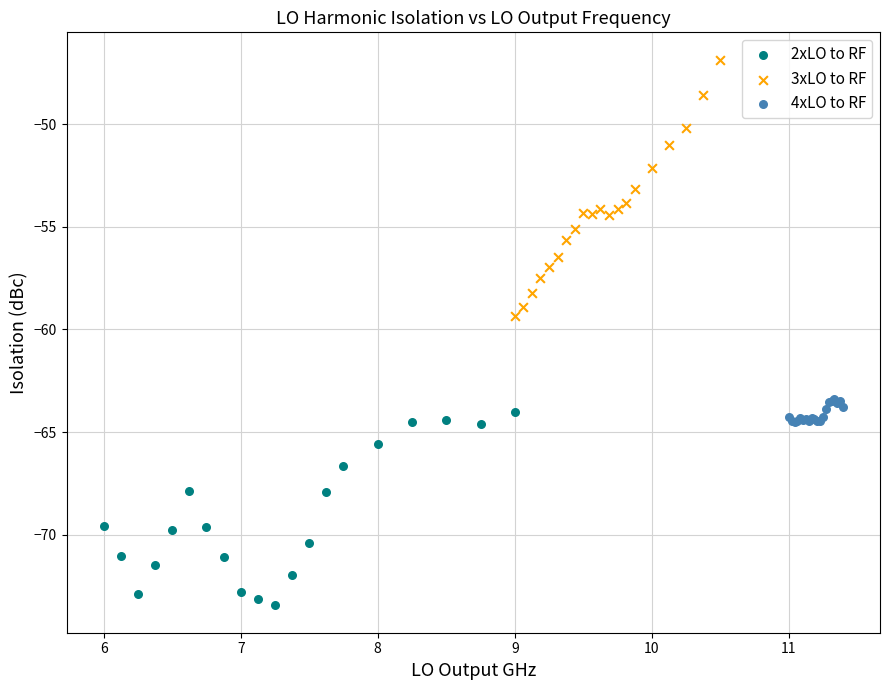

Which series reaches the minimum Y coordinate?

2xLO to RF